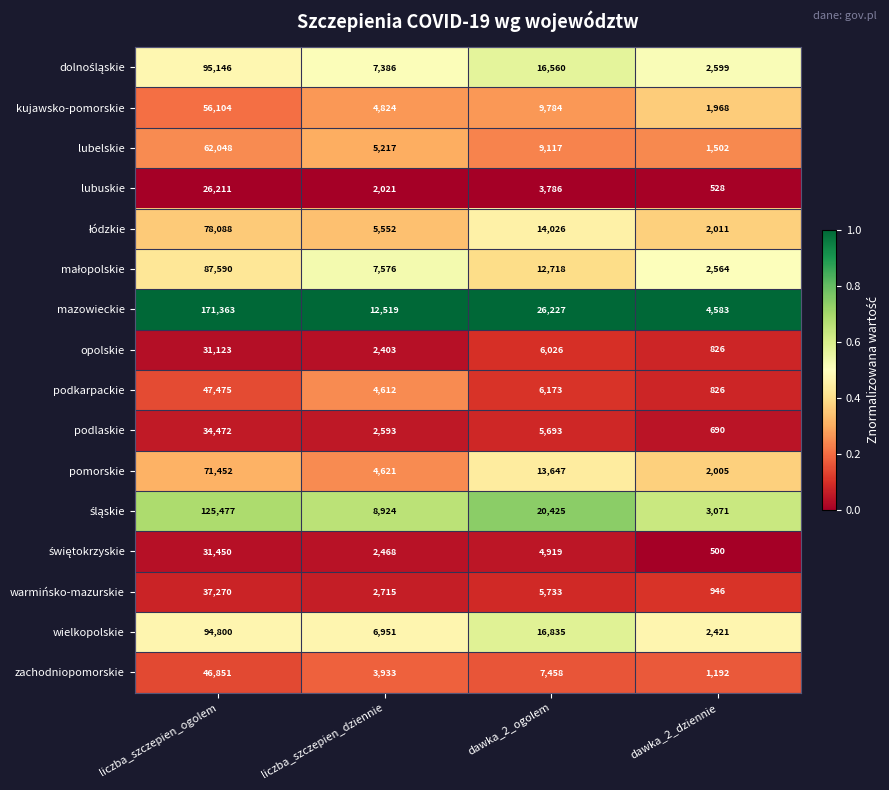

What is the difference between the maximum and minimum values in the opolskie series?

30297